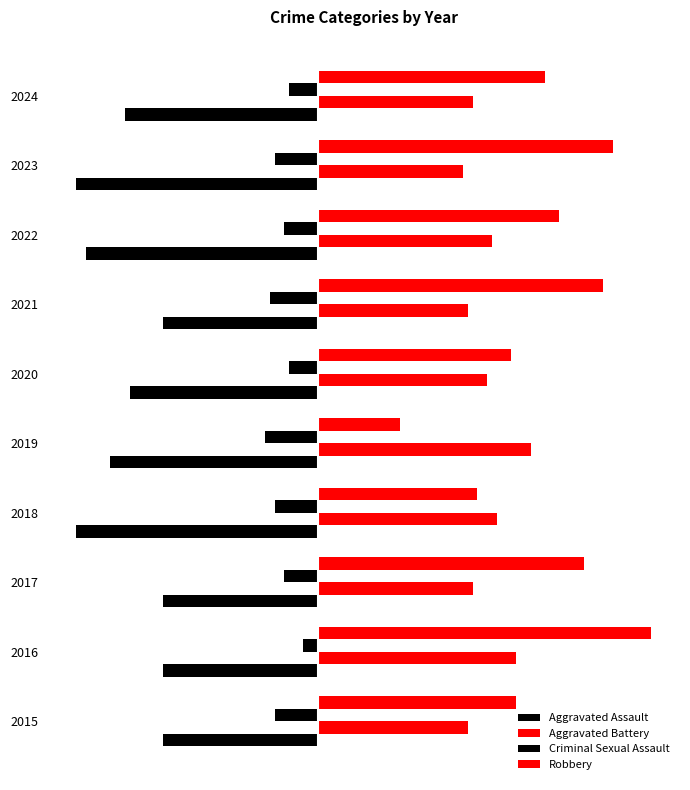

How many groups of bars are there?

10